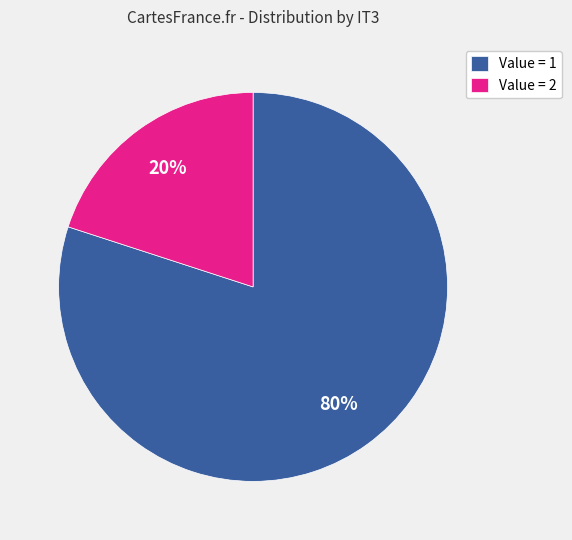

Is there any slice that represents more than half of the pie?

Yes